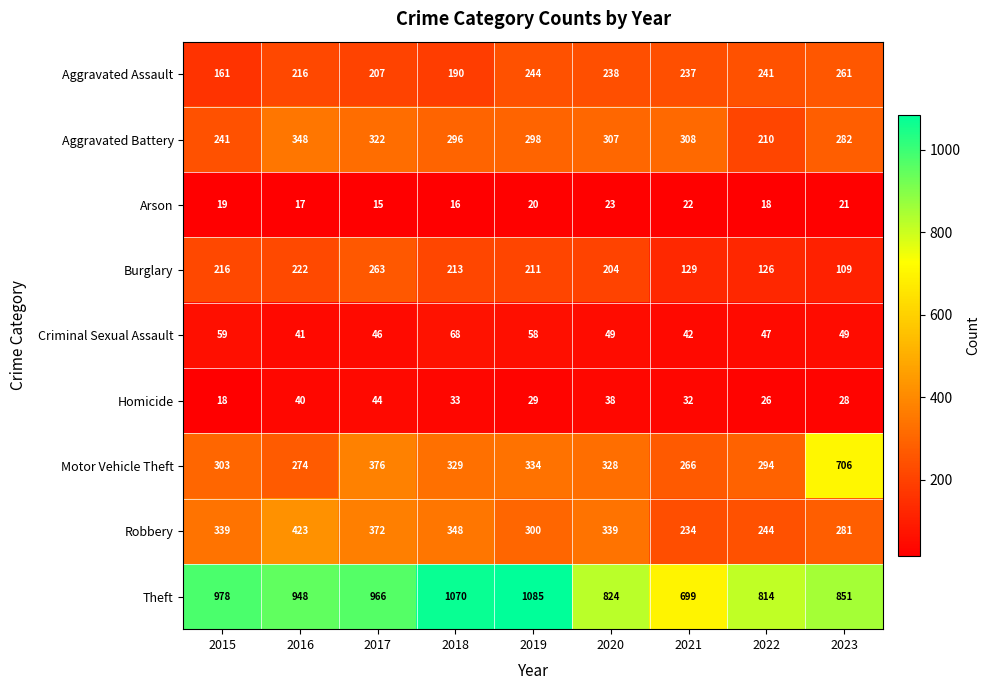

Which series has the largest total across all categories?

Theft